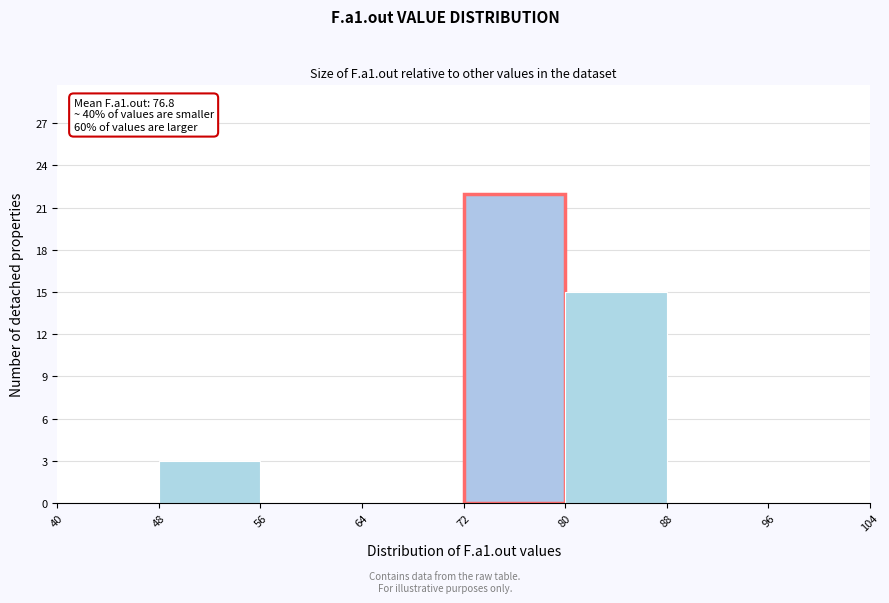

Over which range of the x-axis is the bar tallest?

72 to 80